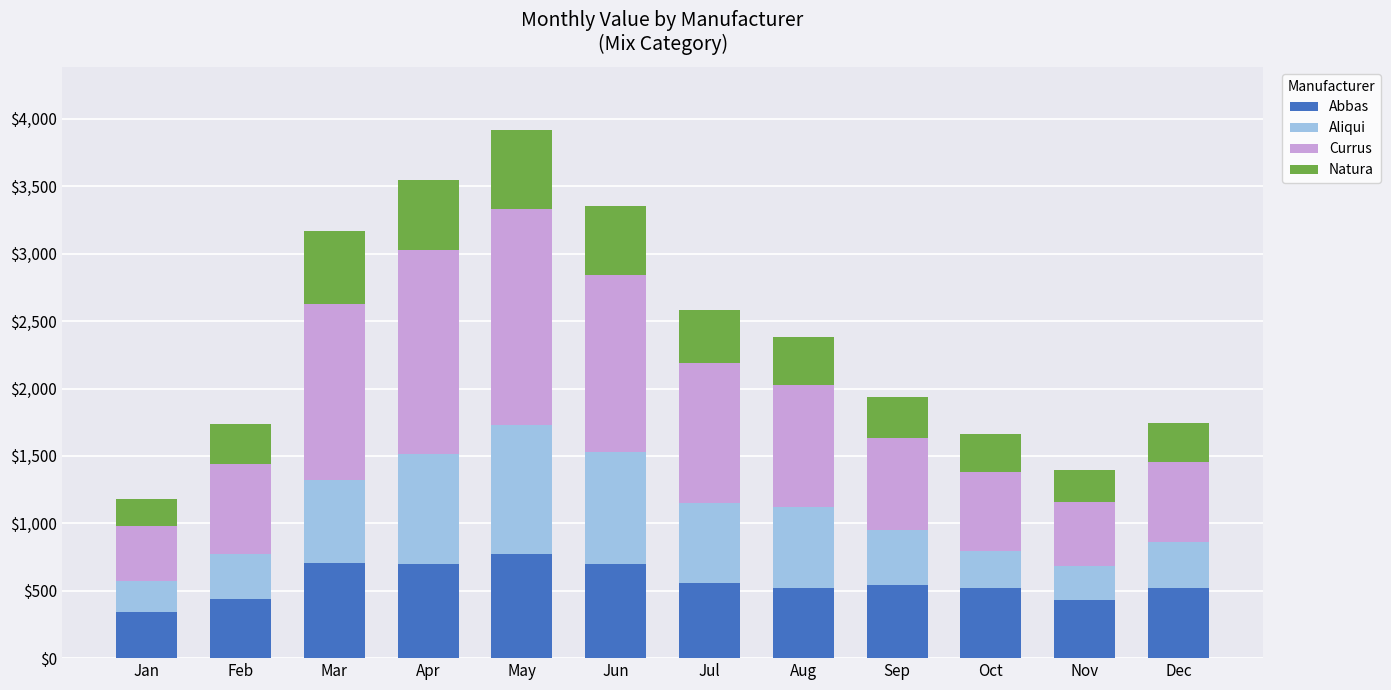

What is the sum of all Abbas values?

6742